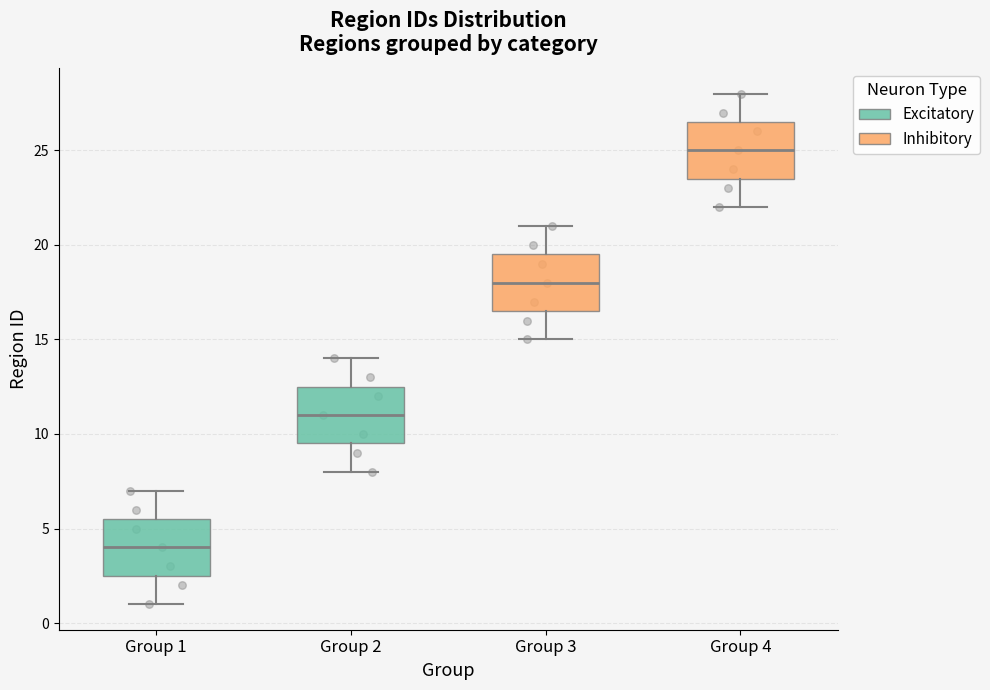

Where does the median line of the box for Group 2 sit on the y-axis? The values are not printed on the chart, so give them approximately, as read against the axis.

11.0